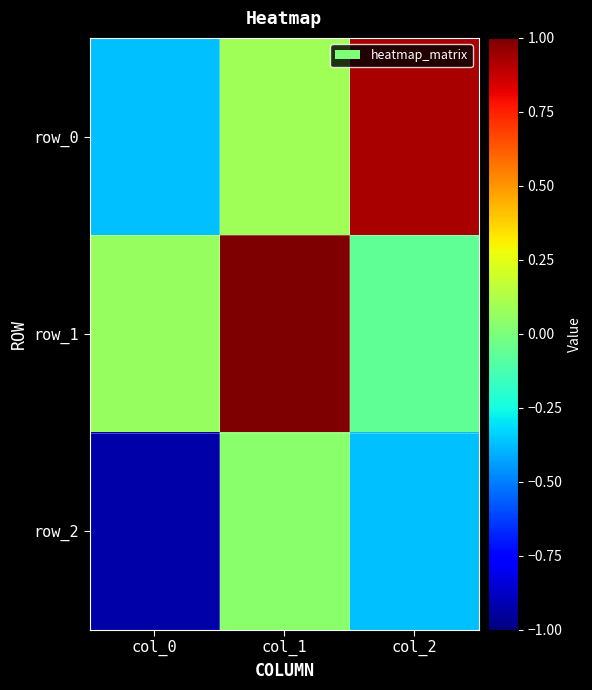

Reading left to right, transcribe all the data shown in this chart.

row_0: -0.4	0.1	0.9
row_1: 0.1	1.0	-0.1
row_2: -0.9	0.0	-0.4